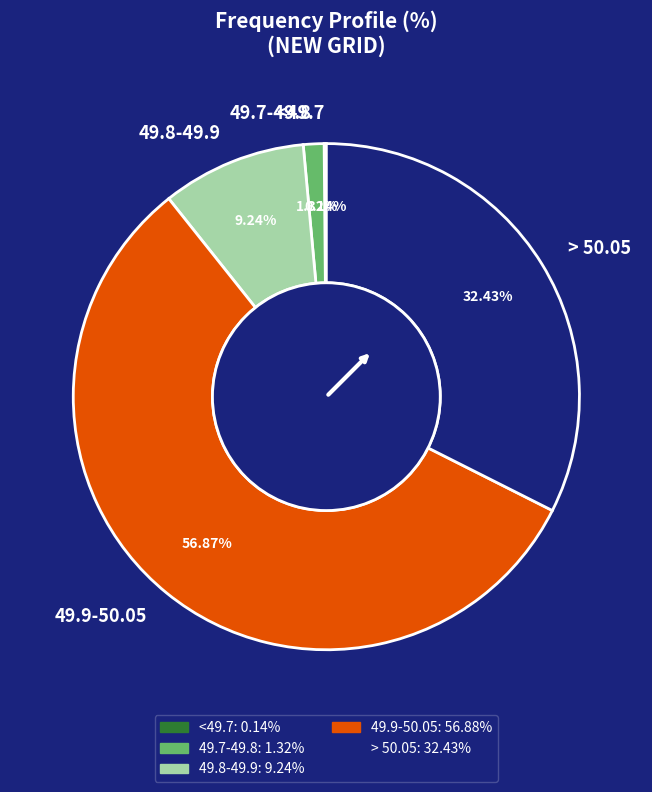

Is 49.9-50.05 the majority of the pie?

Yes